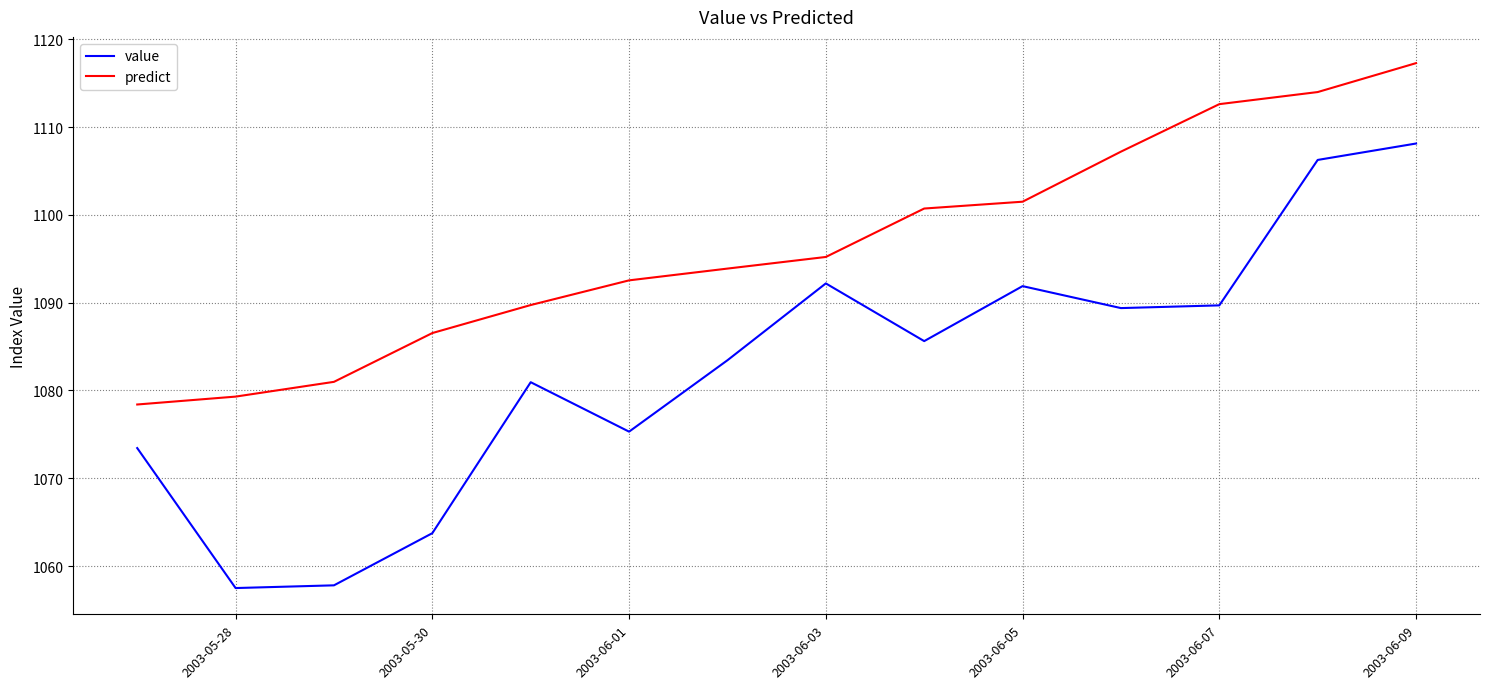

Which series has the largest range (max minus min)?

value